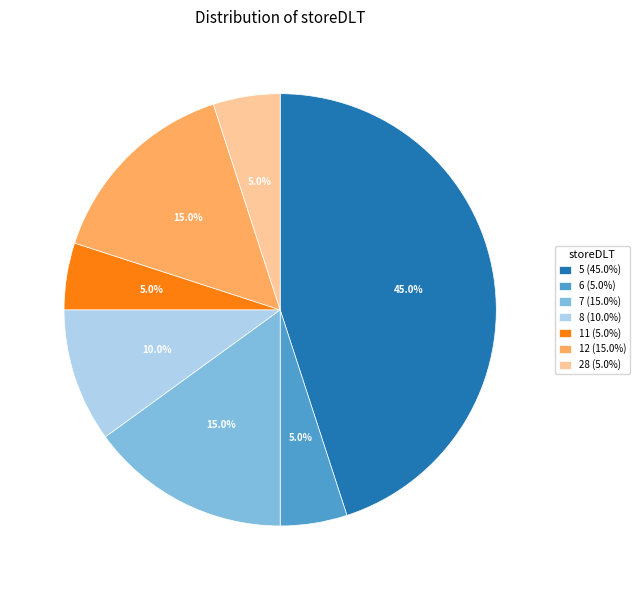

Combined, do 8 (10.0%) and 6 (5.0%) account for over 50%?

No